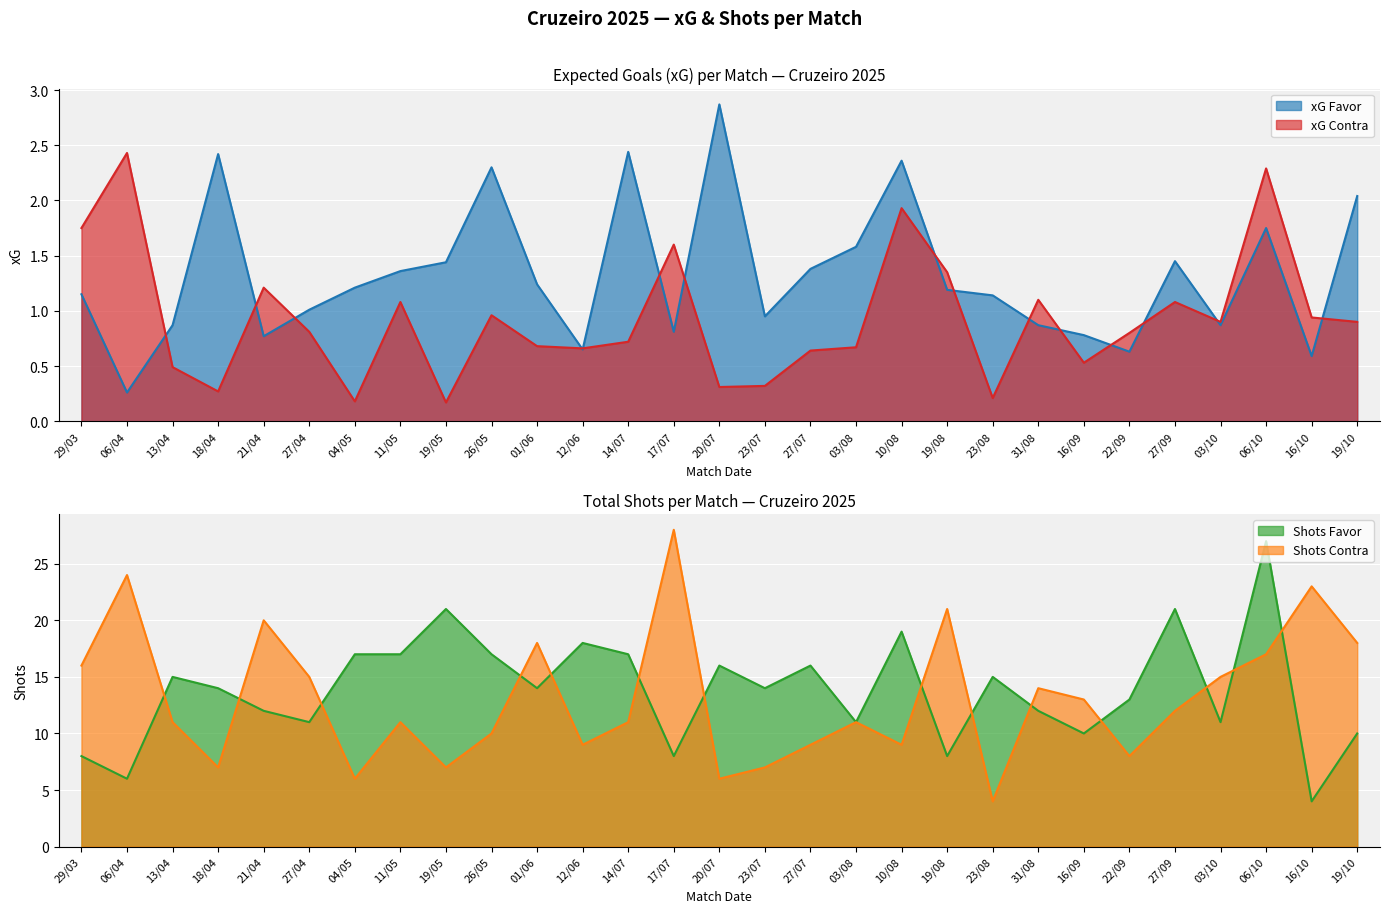

What is the average value of the Shots Contra series?

13